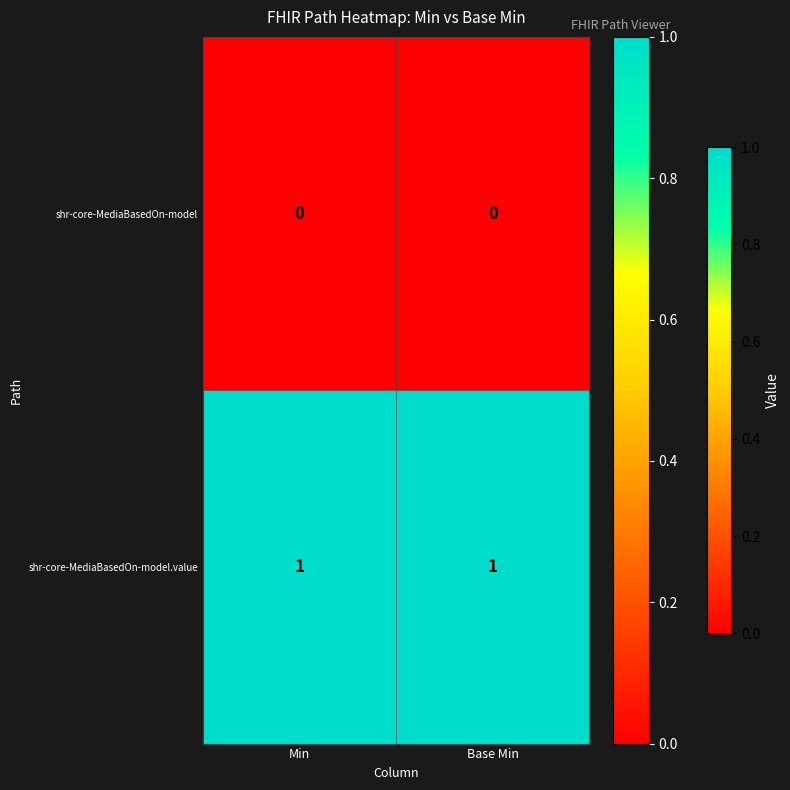

At how many categories does at least one series exceed 0?

2